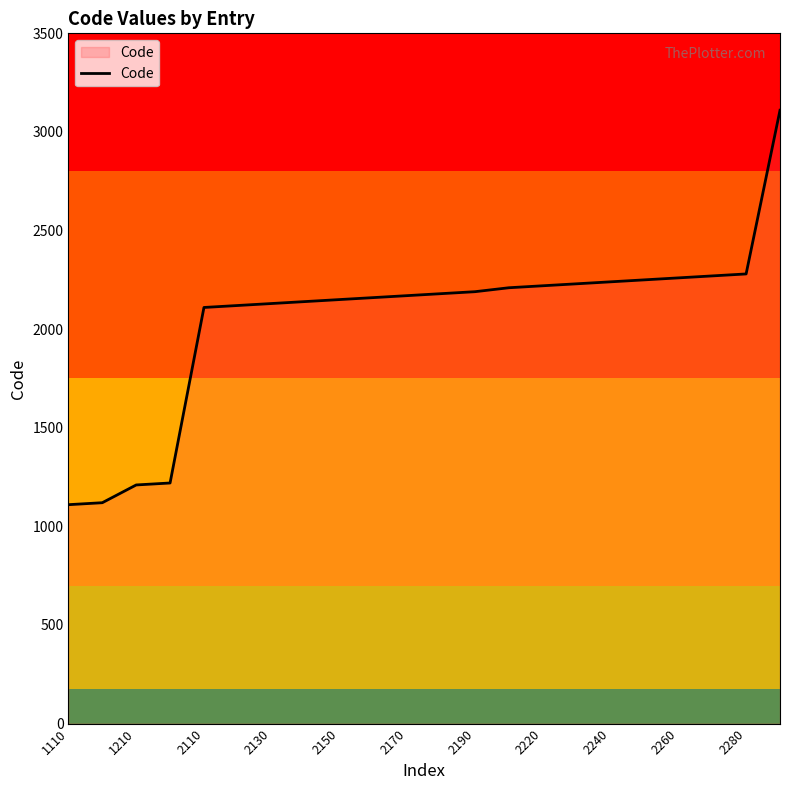

What is the maximum value shown in the chart?

3110